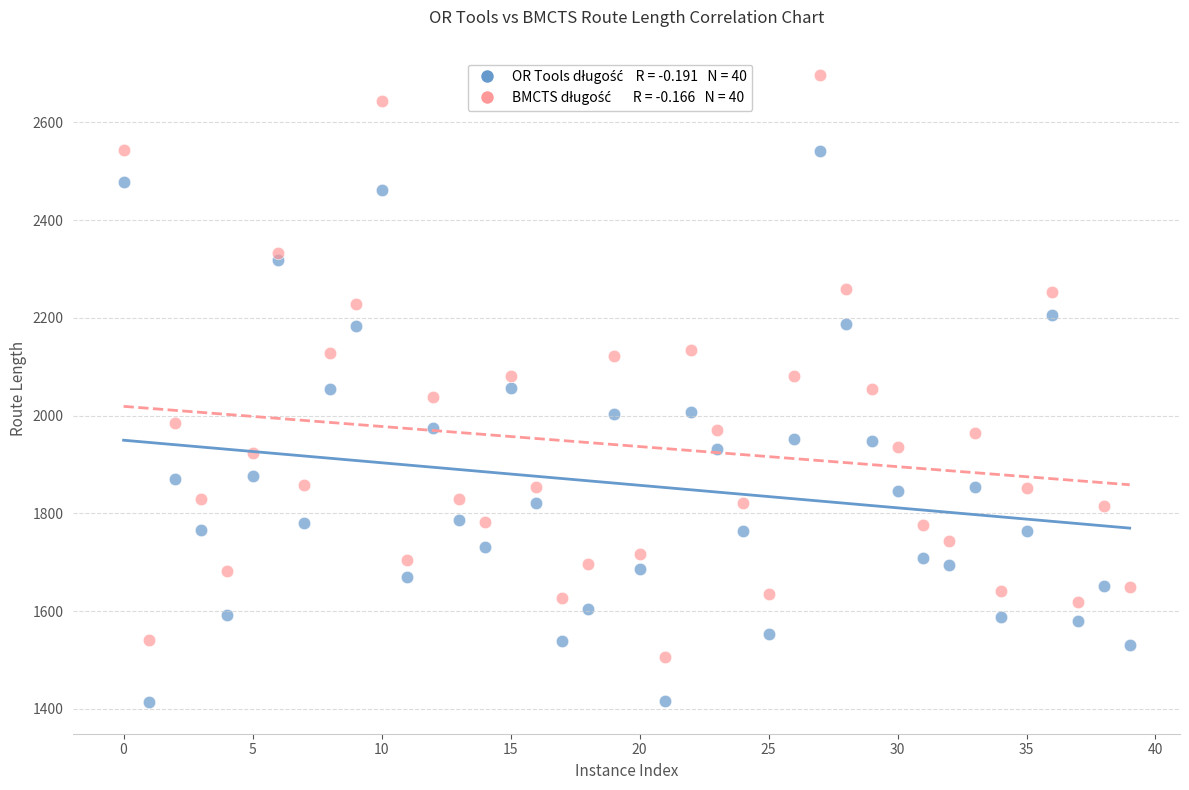

Count the number of points in this scatter plot.

80